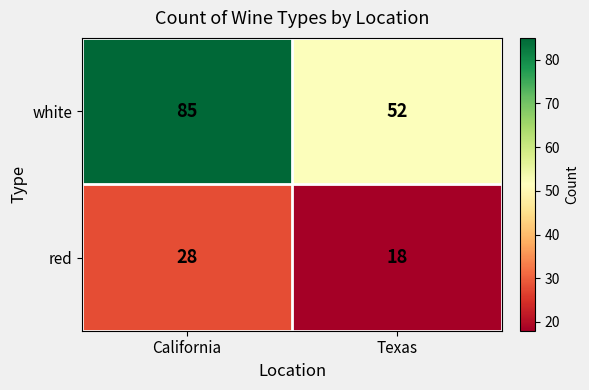

Which series changed the most between California and Texas?

white